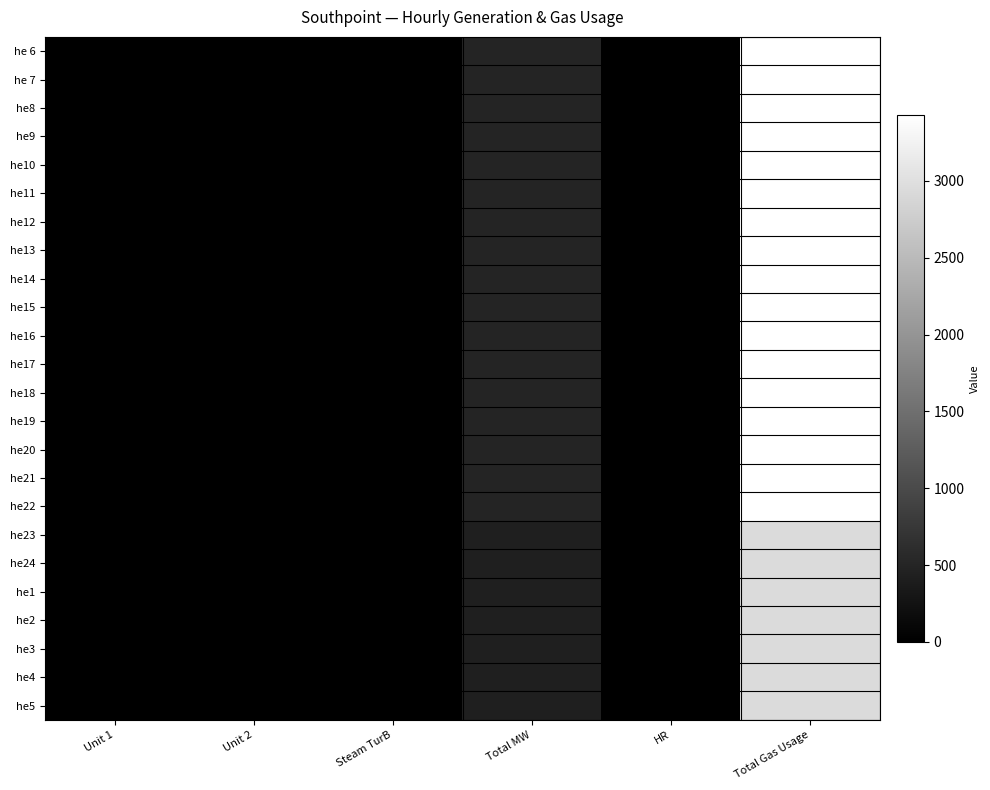

Rank the series at Steam TurB from lowest to highest value.

he 6, he 7, he8, he9, he10, he11, he12, he13, he14, he15, he16, he17, he18, he19, he20, he21, he22, he23, he24, he1, he2, he3, he4, he5